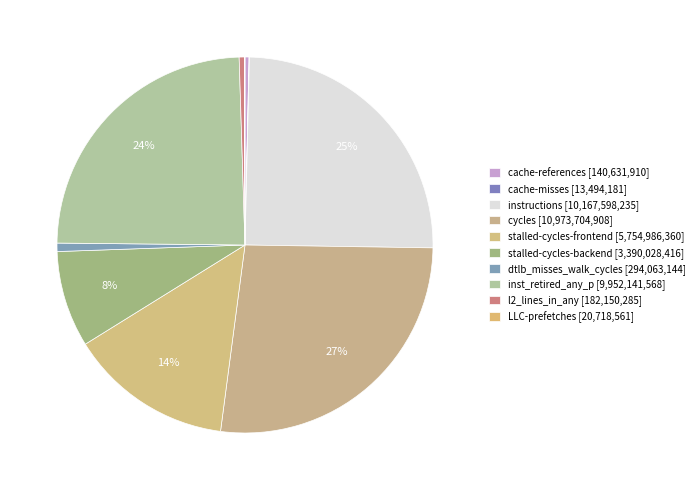

To the nearest percent, what is the difference between the dtlb_misses_walk_cycles and cycles slice percentages?

26%